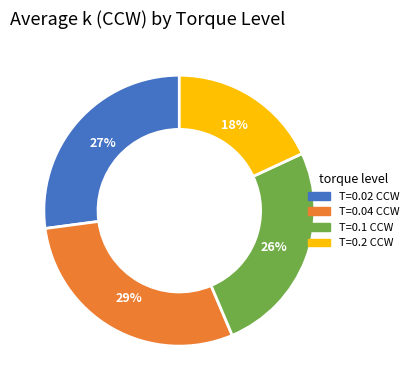

Which has a higher value, T=0.2 CCW or T=0.04 CCW?

T=0.04 CCW